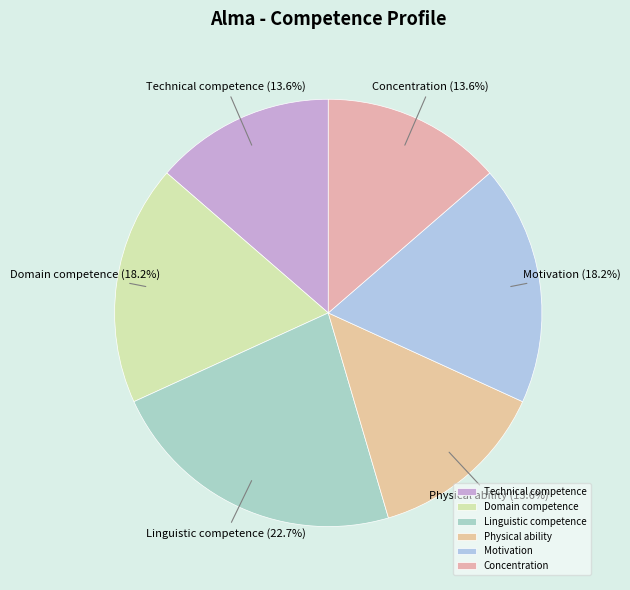

True or false: Technical competence accounts for 1% of the total.

False